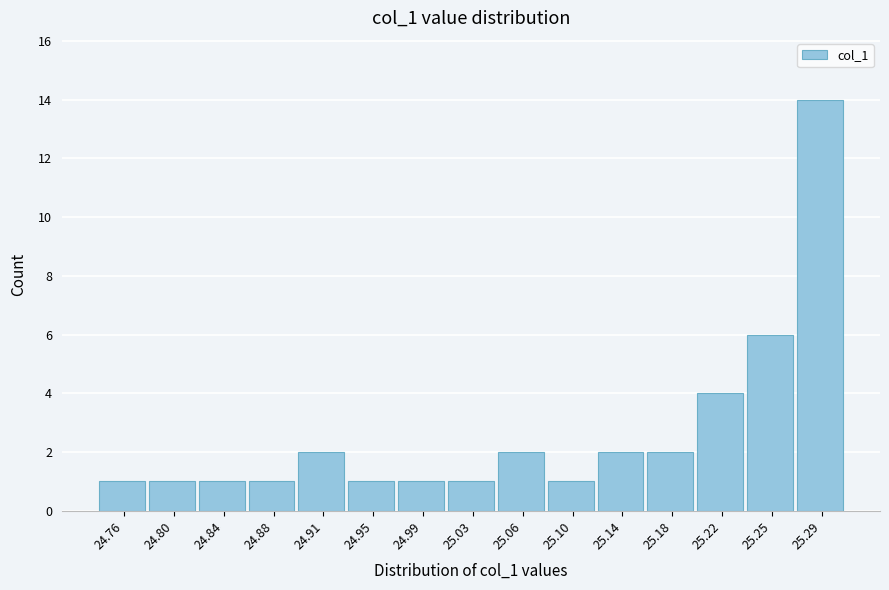

Reading left to right, transcribe this chart: for each bar, give the range it covers on the x-axis and its height. Neither the bar edges nor the heights are printed on the chart, so give them approximately, as read against the axes.

24.745 to 24.780: 1
24.780 to 24.820: 1
24.820 to 24.855: 1
24.855 to 24.895: 1
24.895 to 24.930: 2
24.930 to 24.970: 1
24.970 to 25.010: 1
25.010 to 25.045: 1
25.045 to 25.085: 2
25.085 to 25.120: 1
25.120 to 25.160: 2
25.160 to 25.195: 2
25.195 to 25.235: 4
25.235 to 25.270: 6
25.270 to 25.310: 14